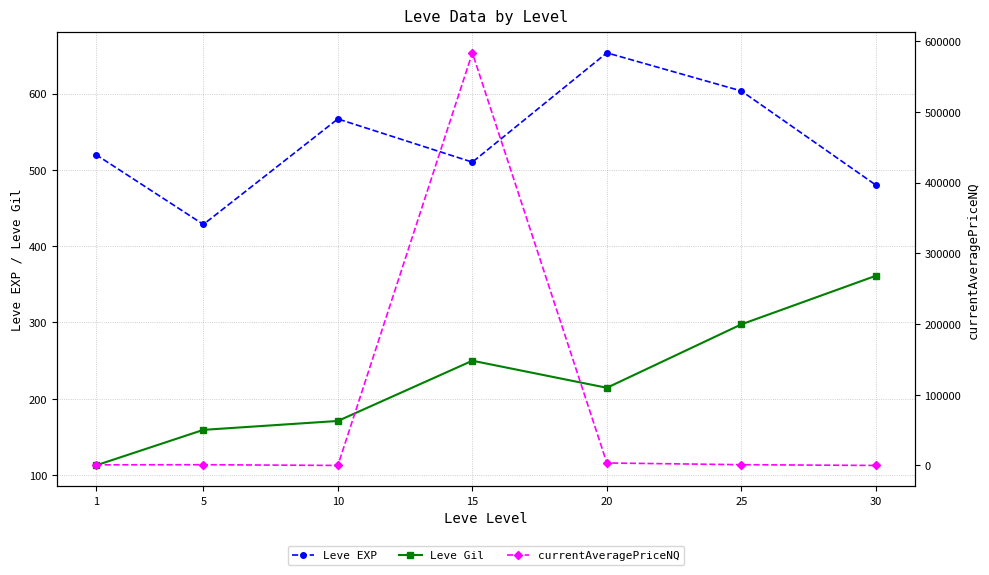

What is the difference between the second highest and minimum values in the Leve EXP series?

175.0